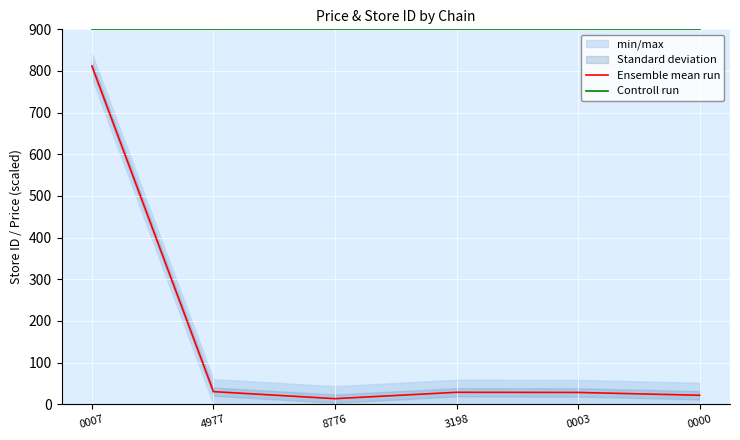

In Ensemble mean run, how many points are higher than both neighbors (excluding endpoints)?

1